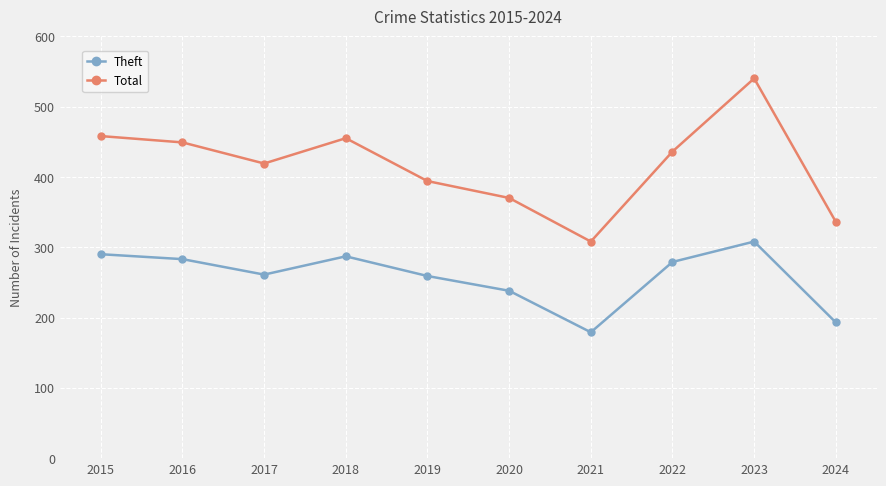

Is the value of Theft at 2015 greater than the value of Total at 2020?

No